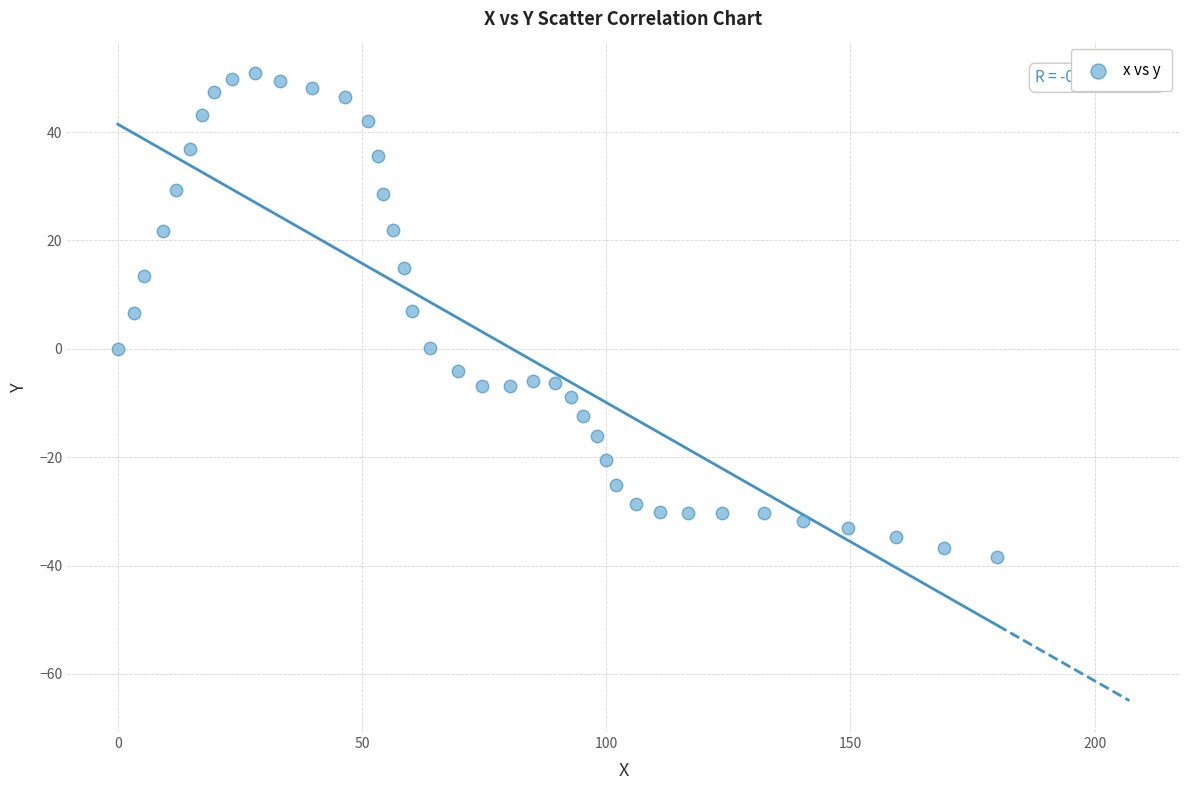

What is the range of X values (max minus min)?

180.1